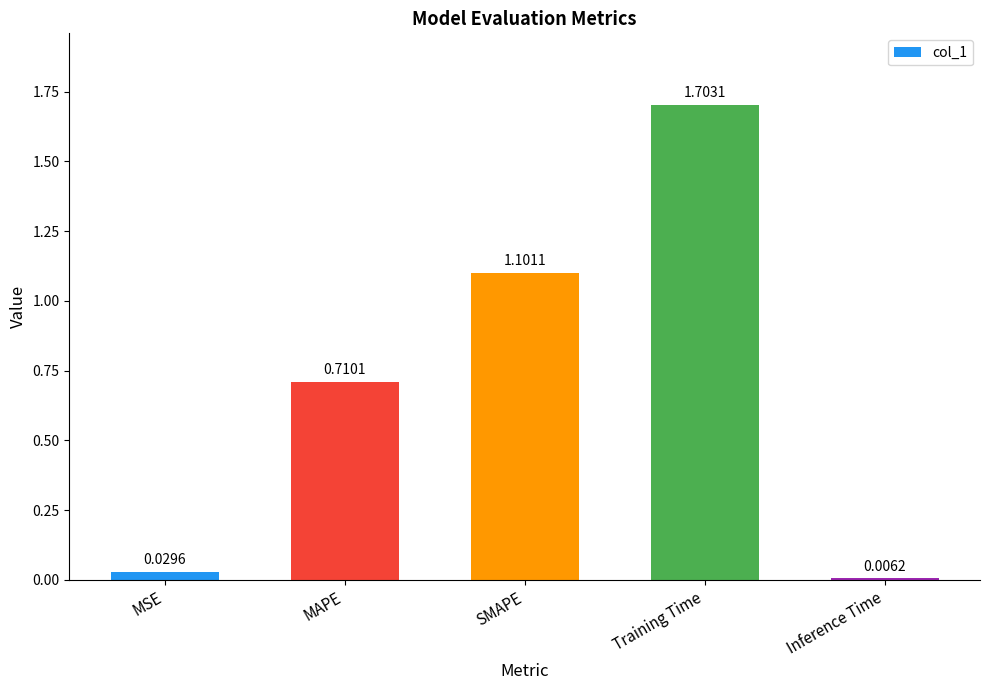

What is the sum of all values?

3.6